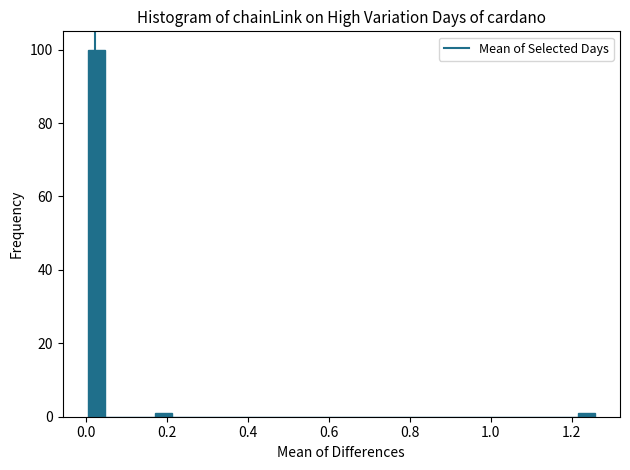

Read against the x-axis, roughly where is the centre of the tallest bar?

0.02